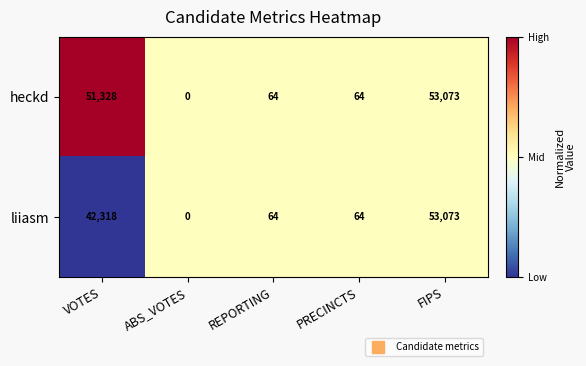

True or false: liiasm has a value of -20929 at ABS_VOTES.

False